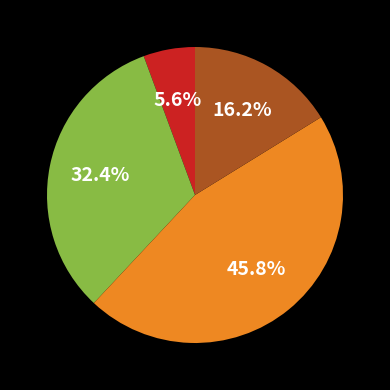

Does any single category account for the majority?

No